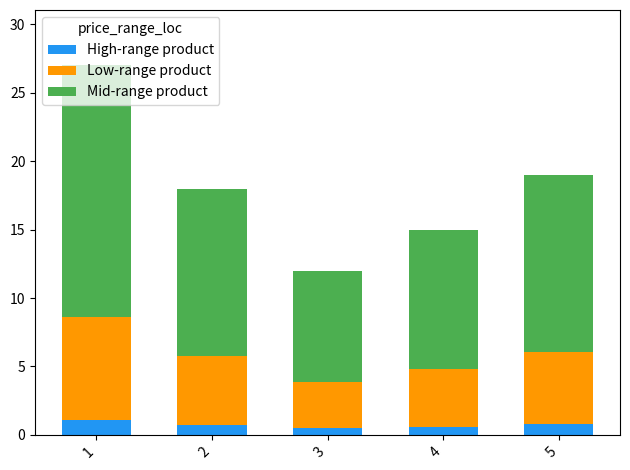

True or false: High-range product has a value of 0.7 at 2.

True